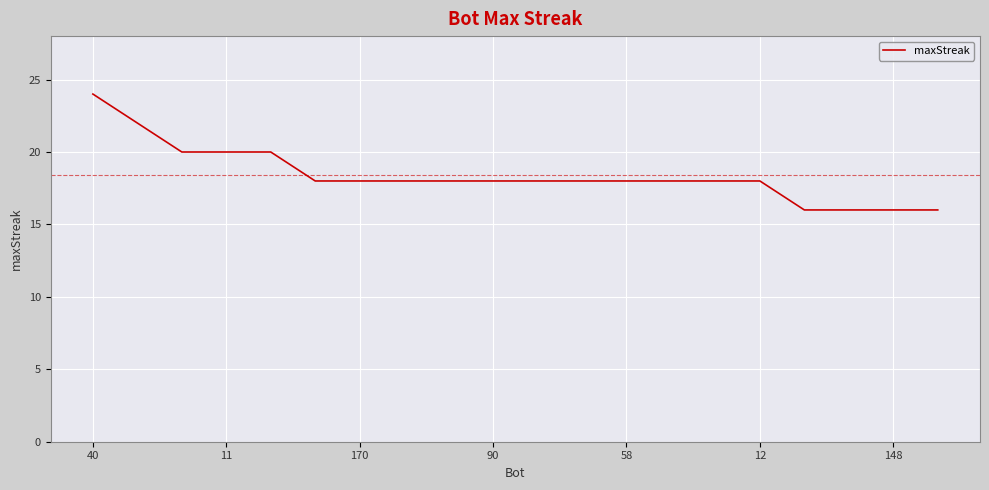

What is the difference between the maximum and minimum values?

8